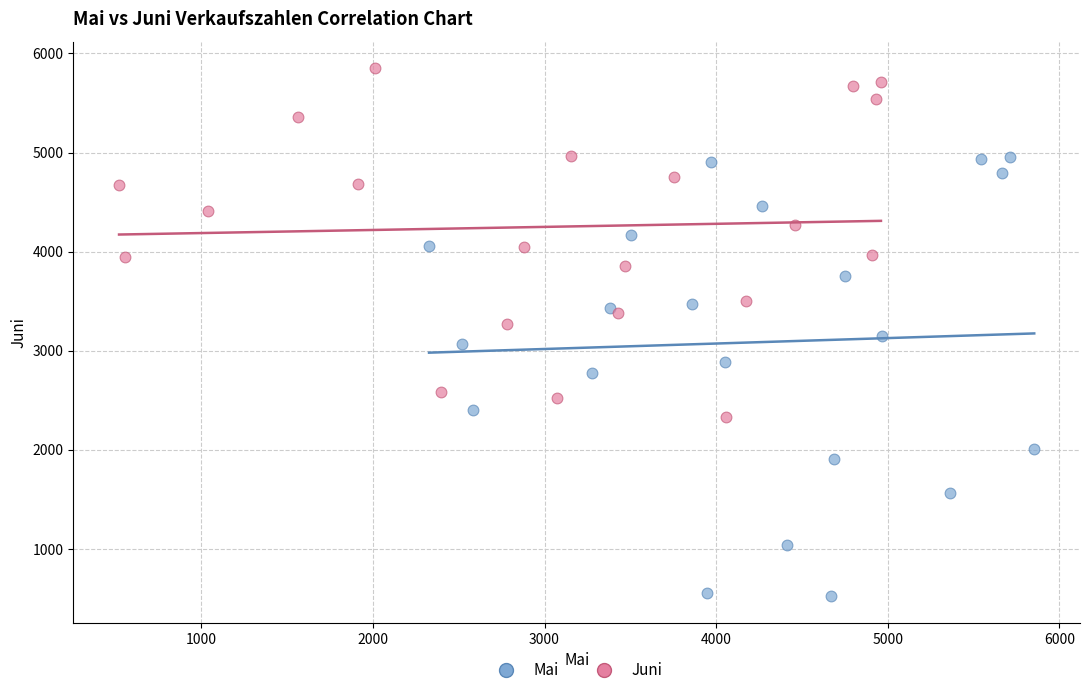

What are all the series names shown in the legend?

Mai, Juni